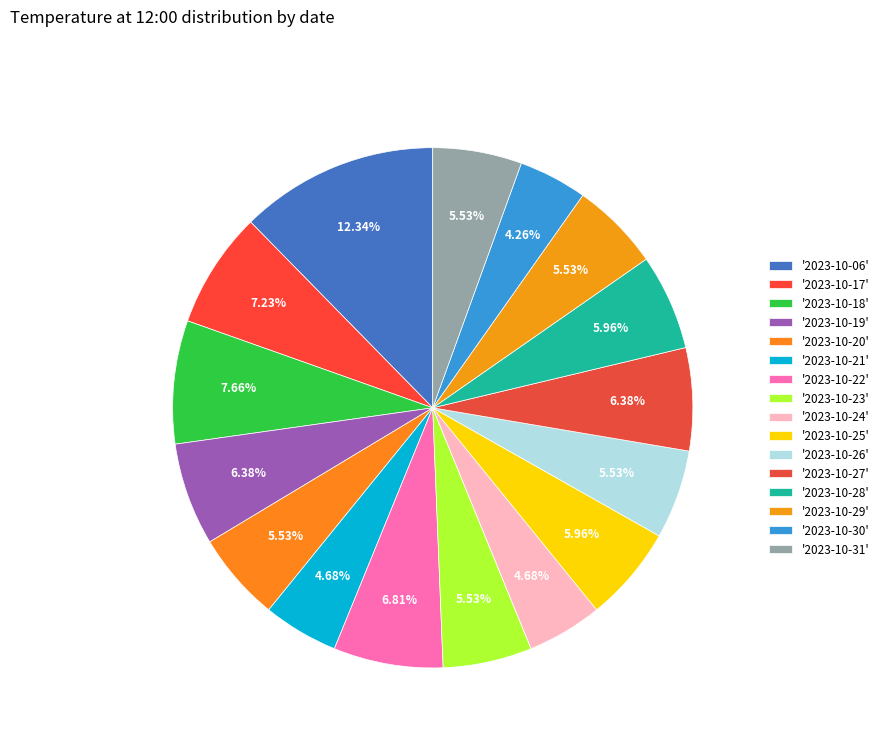

What is the largest slice in the pie chart?

'2023-10-06'